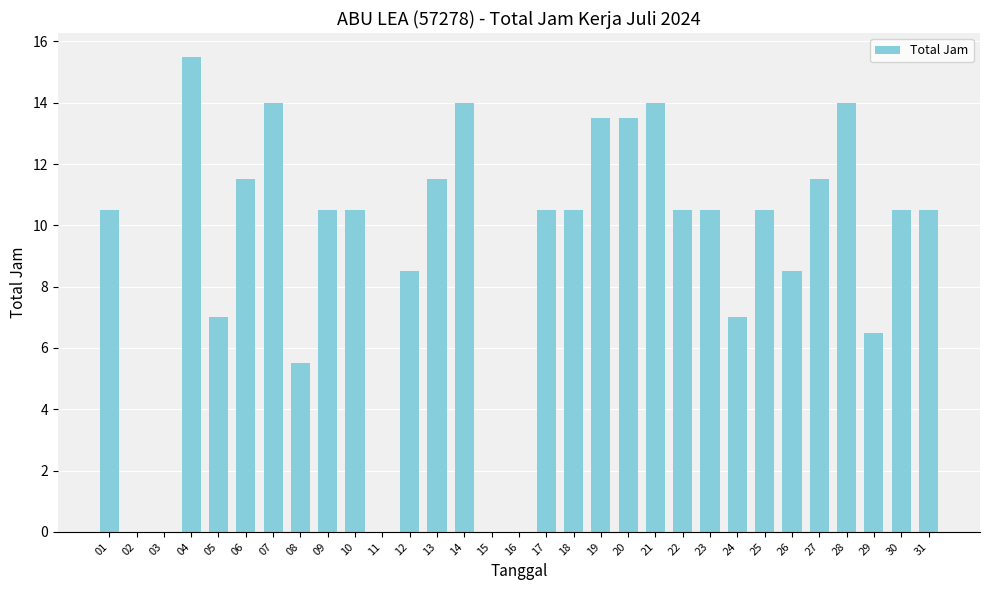

The chart shows a value of 8.5 at 03. True or false?

False